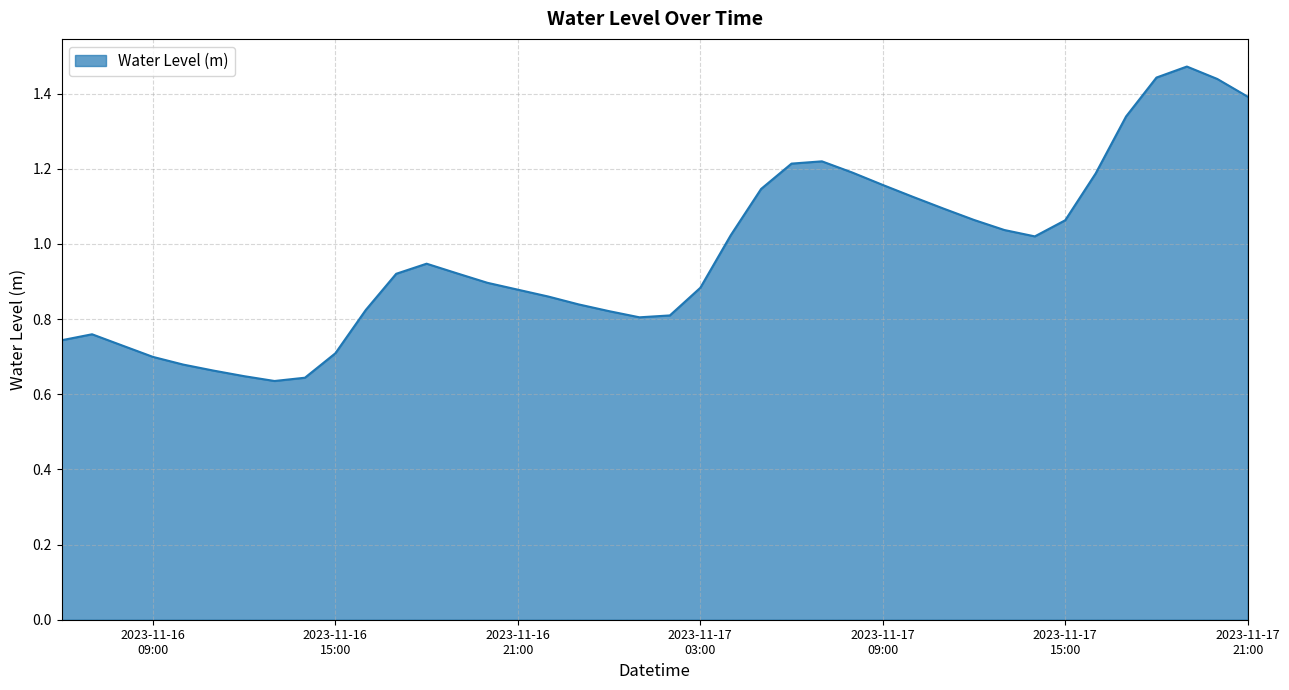

Does the chart display data point markers on the line(s)?

No